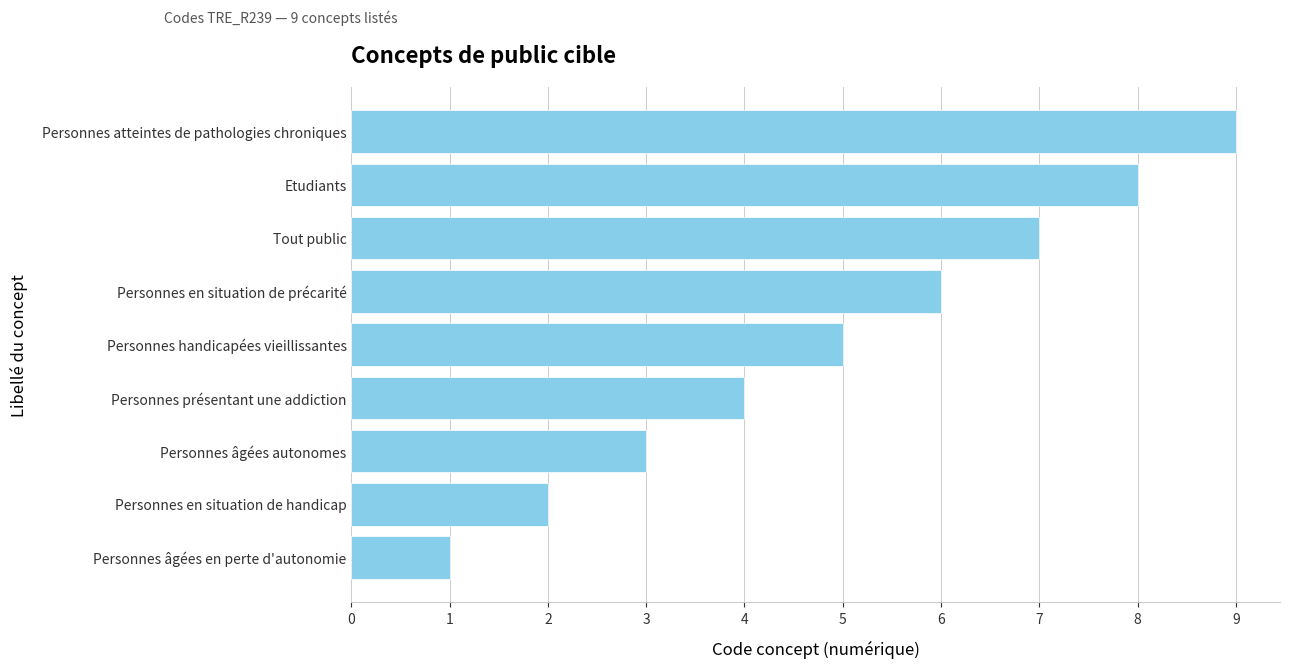

What is the sum of all values?

45